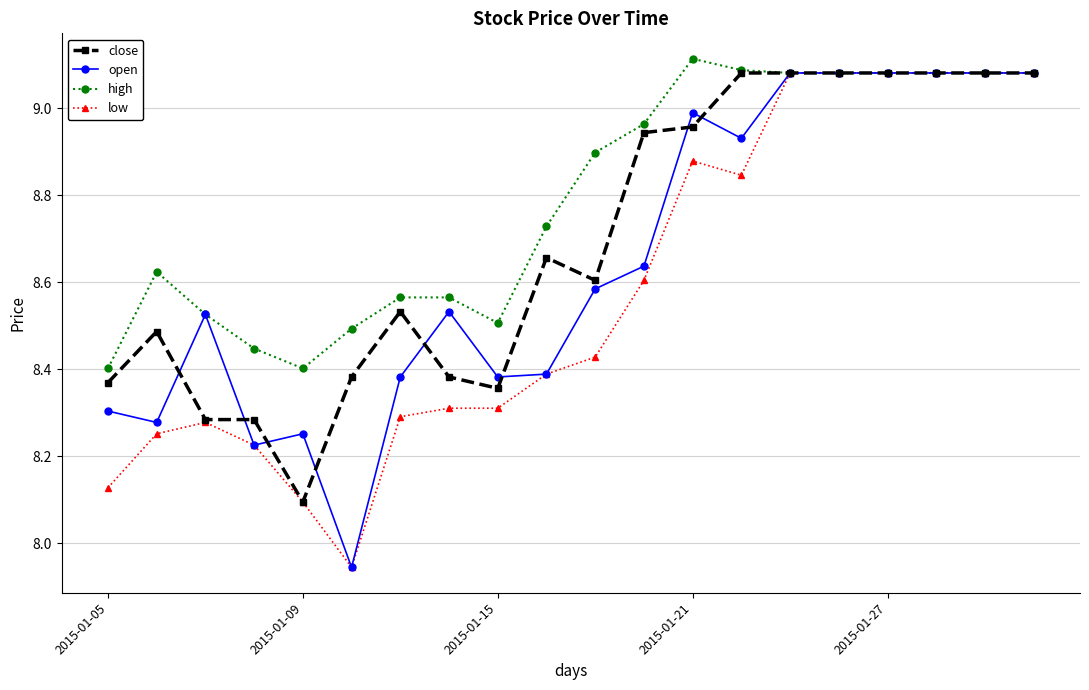

Rank the series by their average value, from highest to lowest.

high, close, open, low